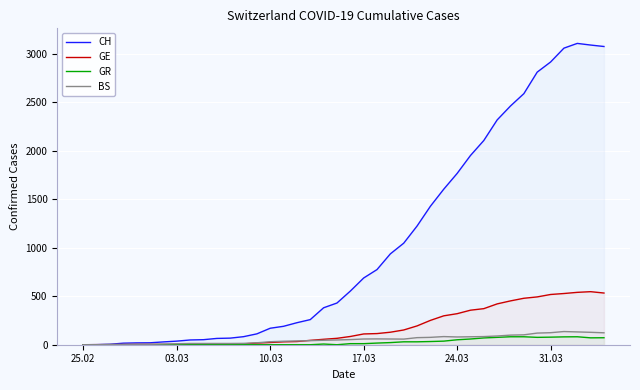

Which category has the lowest value in the CH series?

25.02